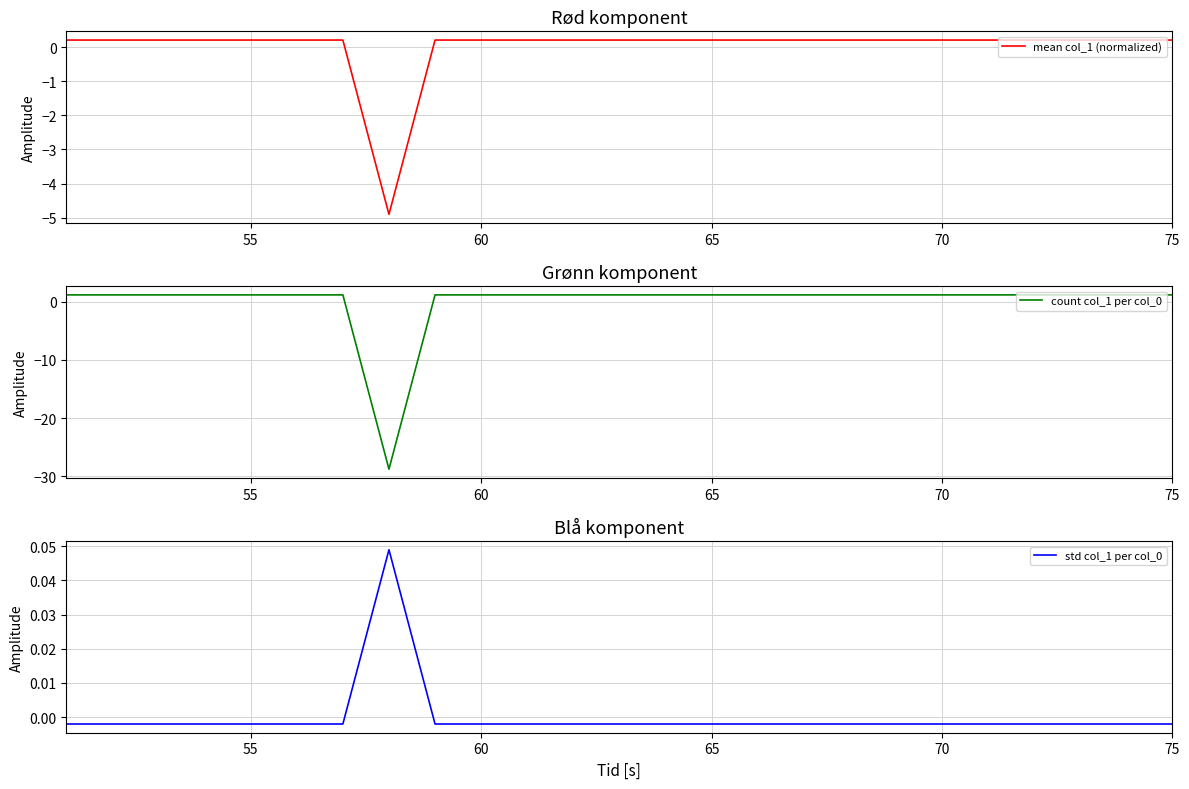

True or false: count col_1 per col_0 and std col_1 per col_0 cross at least once.

True